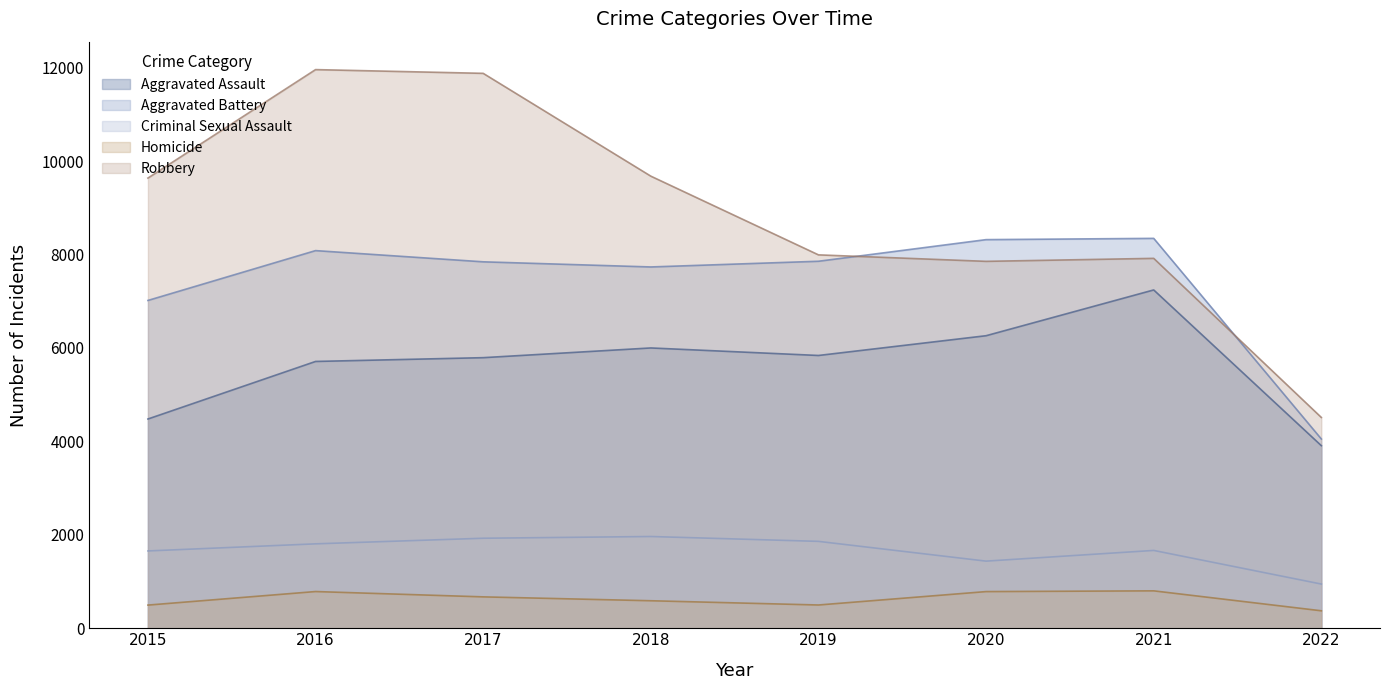

What is the sum of all Homicide values?

5001